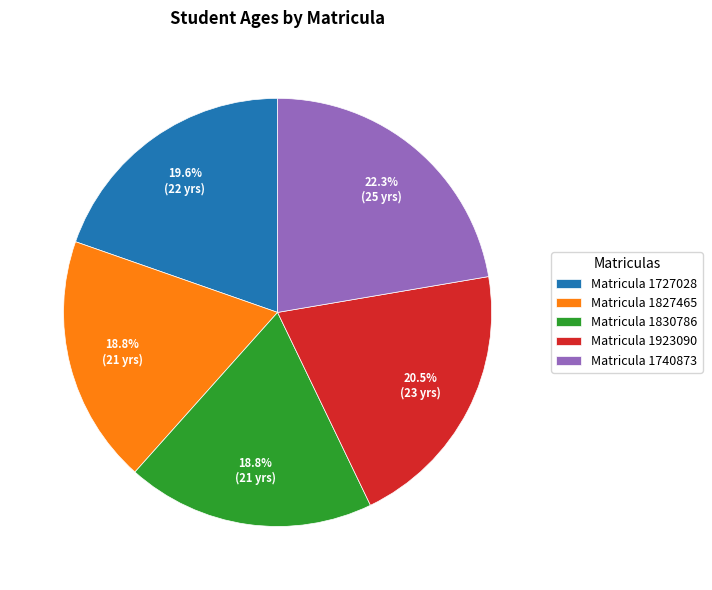

Combined, what portion of the pie is Matricula 1727028 and Matricula 1827465?

38.4%